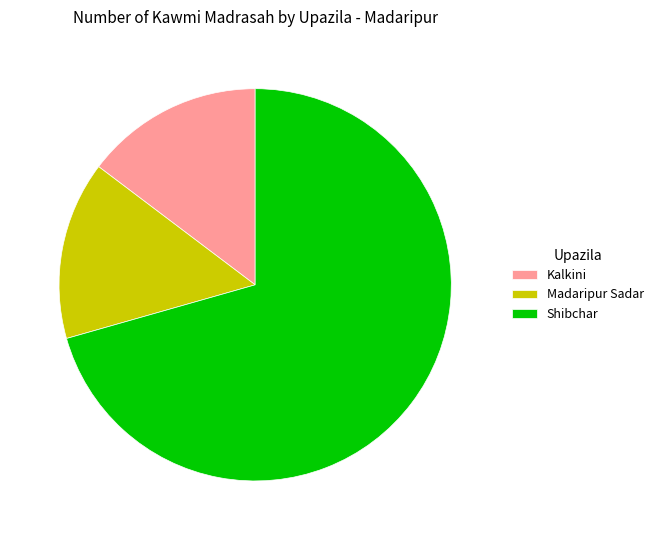

What is the ratio of the value at Madaripur Sadar to the value at Kalkini?

1.0